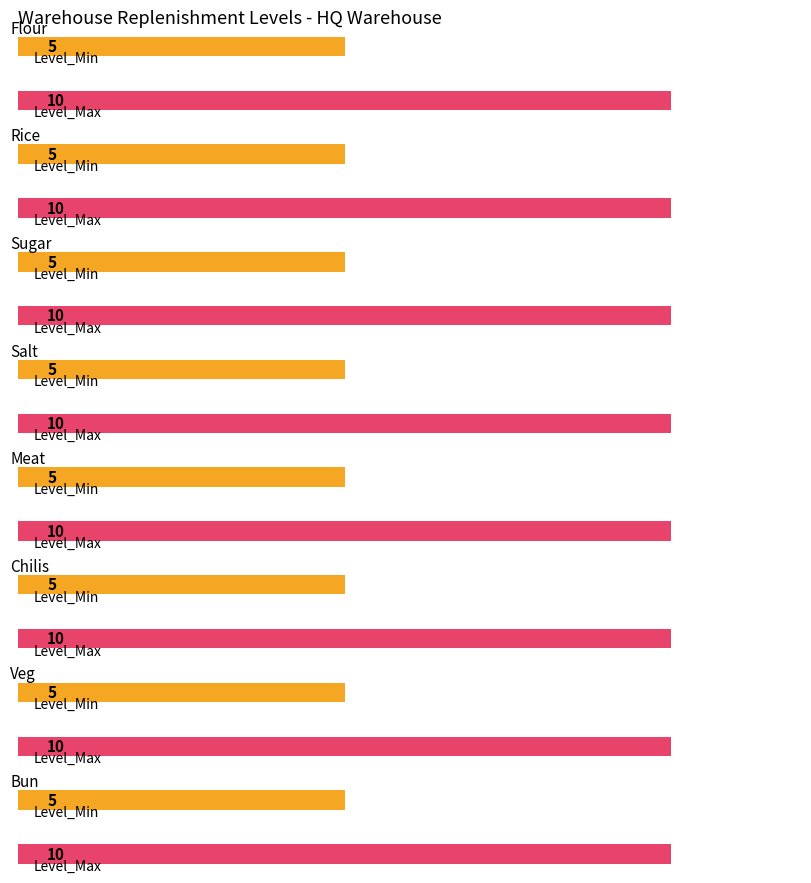

Which has a higher value, Salt or Sugar?

Salt